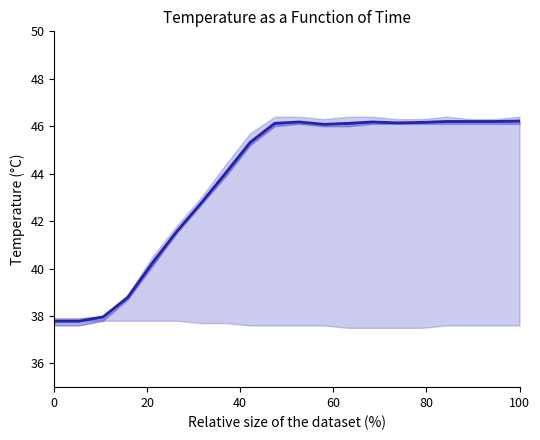

How many interior local valleys (lower than both neighbors) does the data have?

2